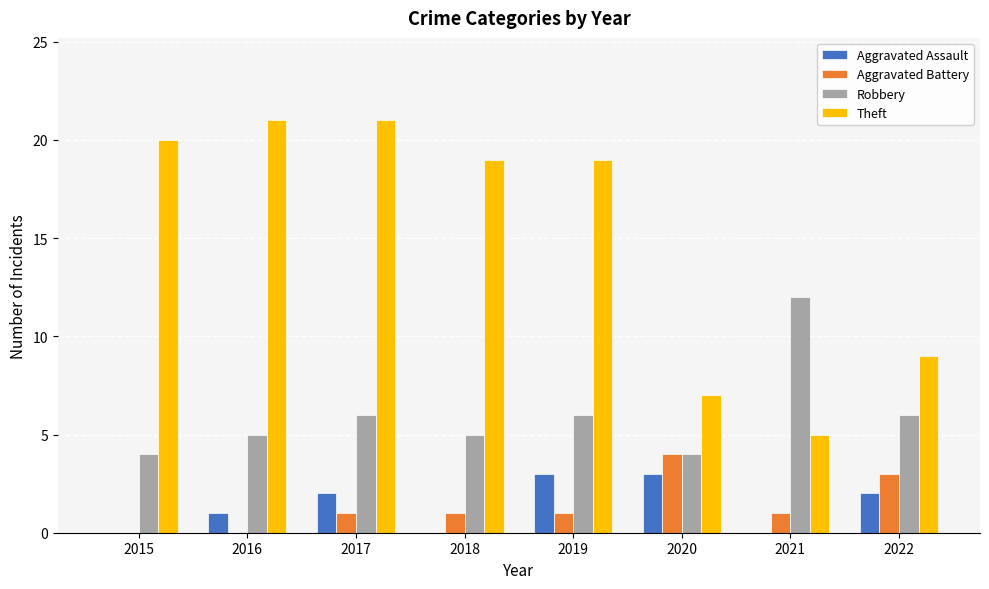

Count the Robbery values in the range 5 to 6.

5